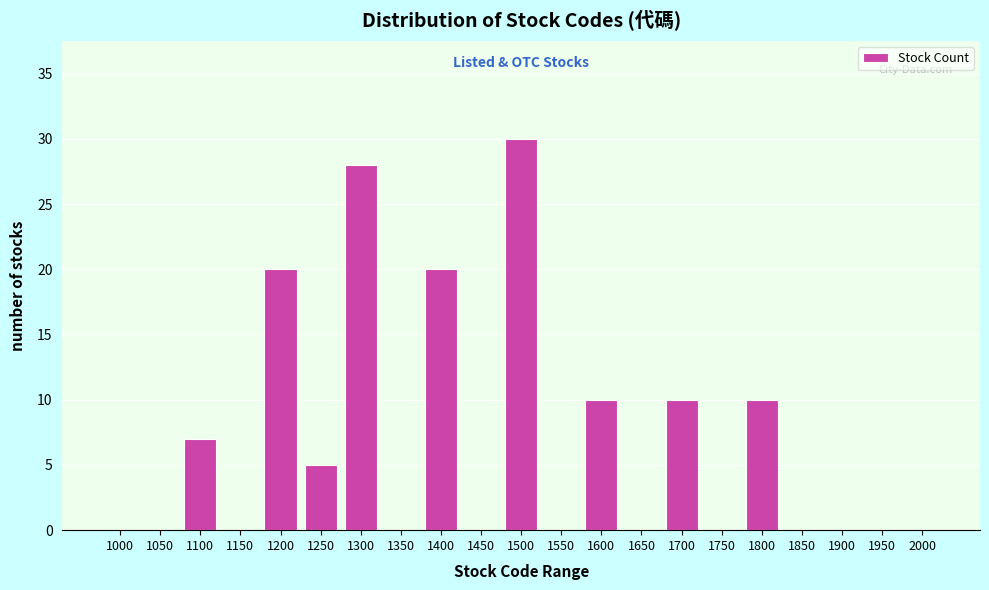

Reading left to right, extract all data points from this chart.

1000=0	1050=0	1100=7	1150=0	1200=20	1250=5	1300=28	1350=0	1400=20	1450=0	1500=30	1550=0	1600=10	1650=0	1700=10	1750=0	1800=10	1850=0	1900=0	1950=0	2000=0